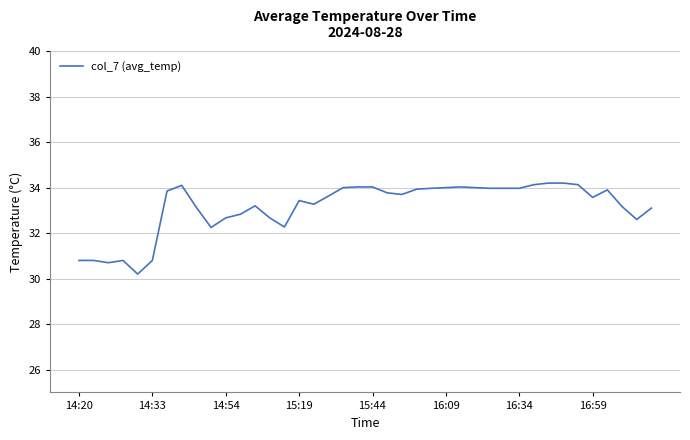

What is the difference between the maximum and minimum values?

4.0